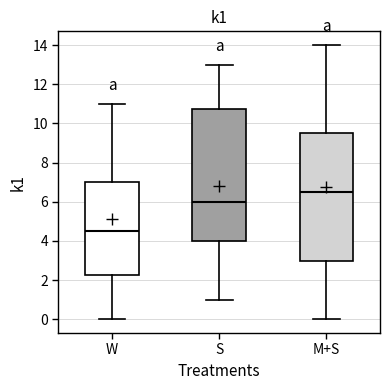

Reading left to right, transcribe this box plot: for each box, give where its median line is, the range the box spans, and where its two whiskers end, as read against the y-axis. The values are not printed on the chart, so give them approximately, as read against the axis.

W: median 4.6, box 2.2 to 7.0, whiskers 0.0 to 11.0
S: median 6.0, box 4.0 to 10.8, whiskers 1.0 to 13.0
M+S: median 6.6, box 3.0 to 9.6, whiskers 0.0 to 14.0